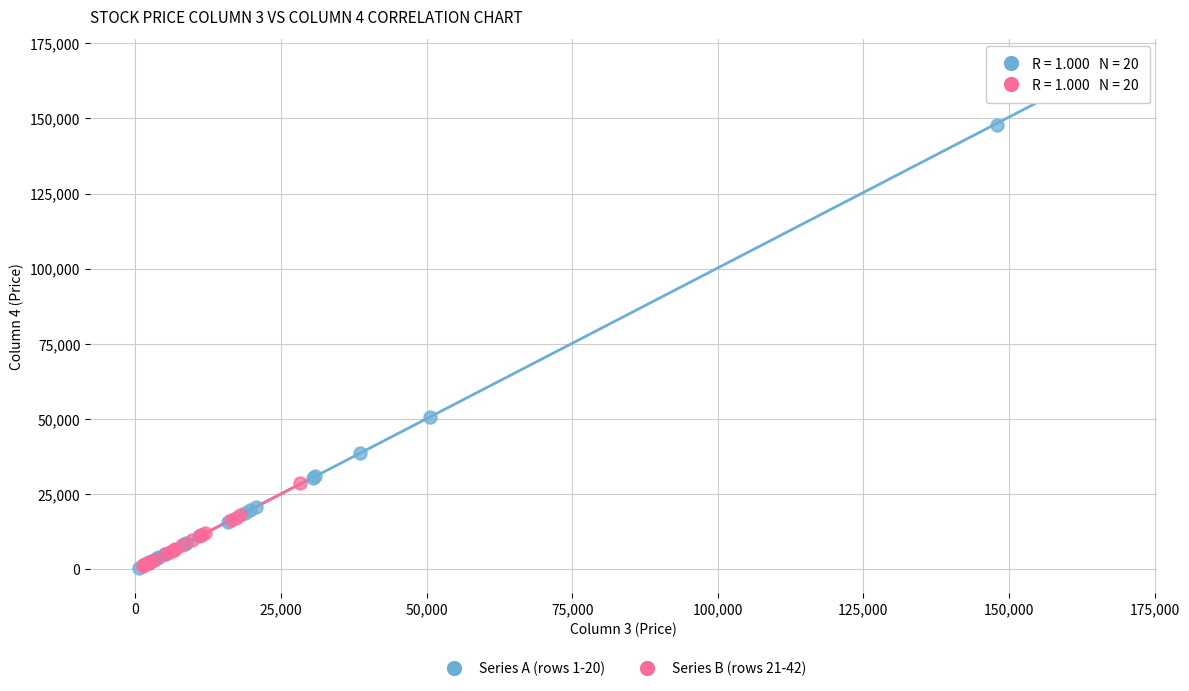

Which series has the largest Y range (max minus min)?

Series A (rows 1-20)